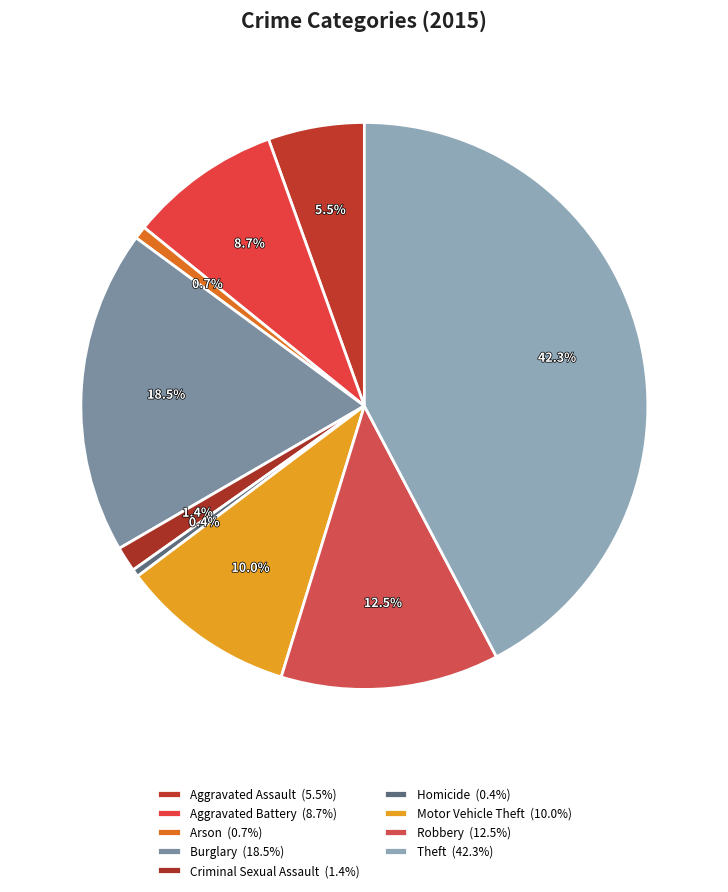

Which slice is the largest?

Theft